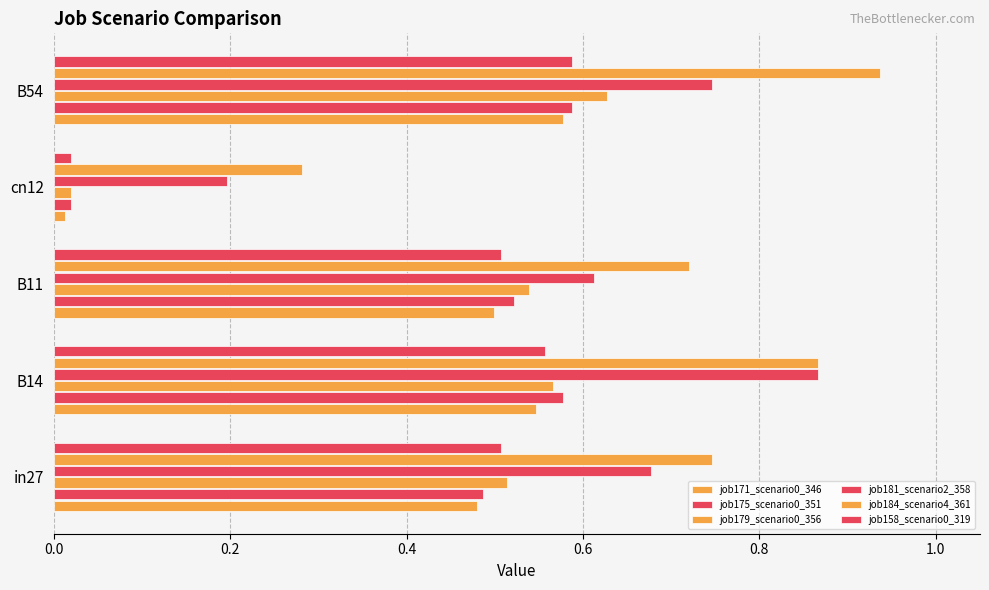

Count the number of categories in the chart.

5